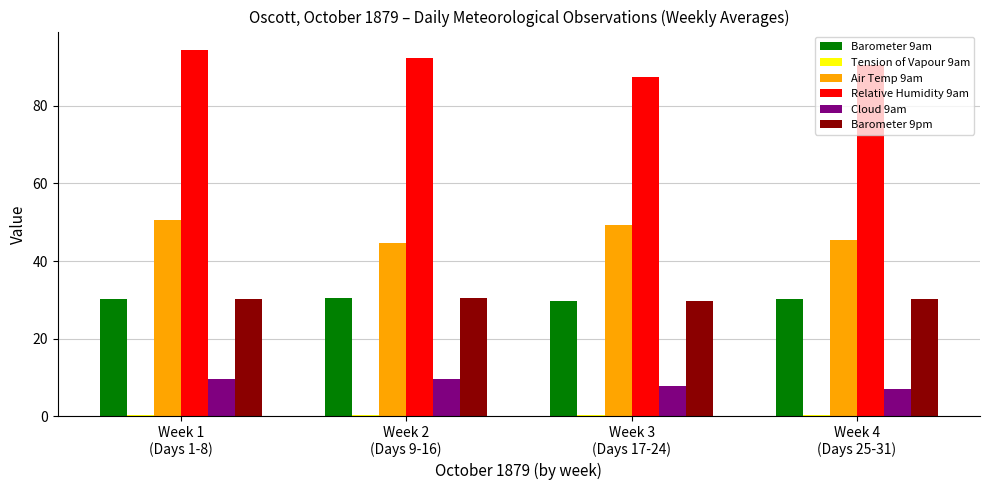

Are the bars horizontal?

No